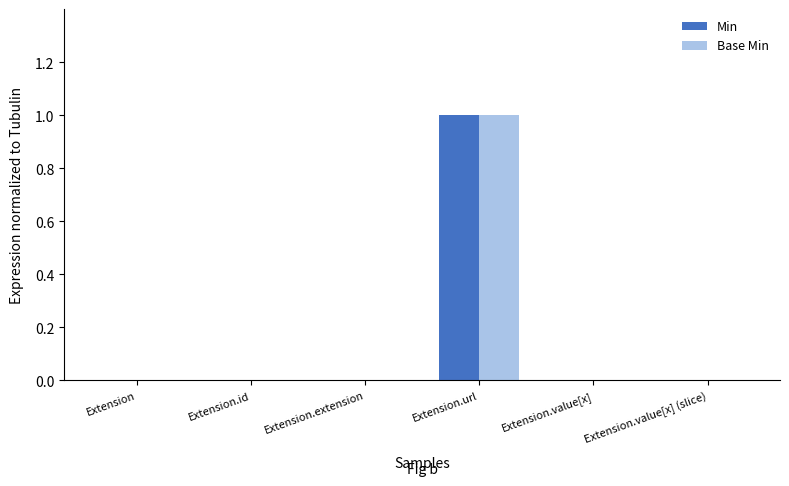

True or false: Min has a value of 1 at Extension.

False